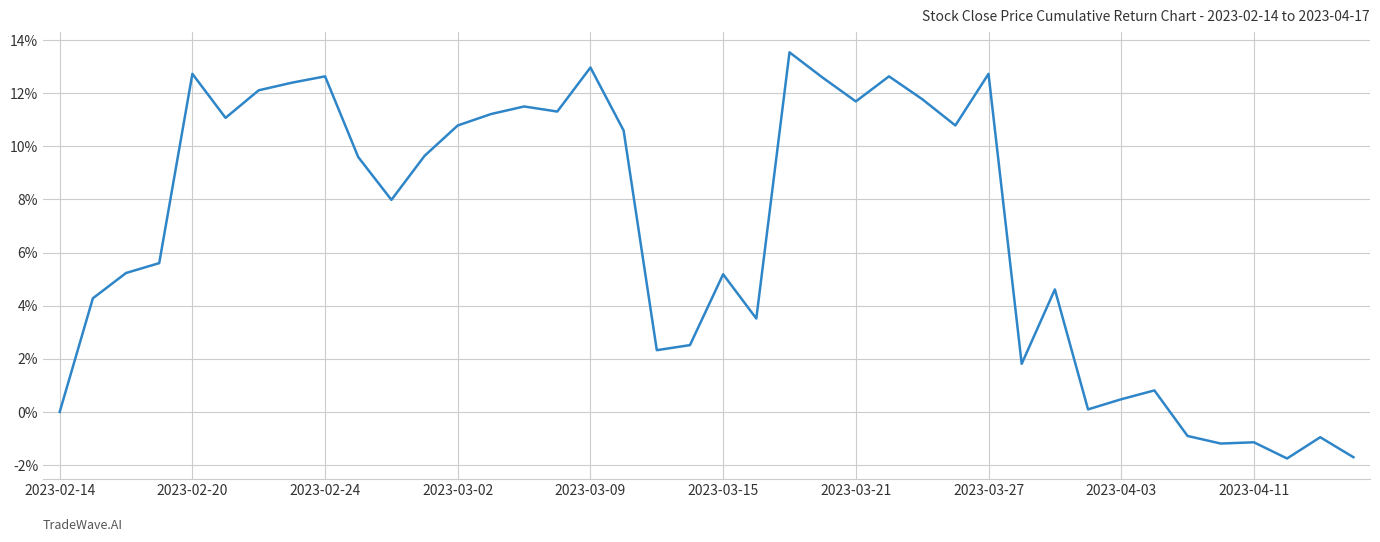

What is the minimum value shown in the chart?

-1.8